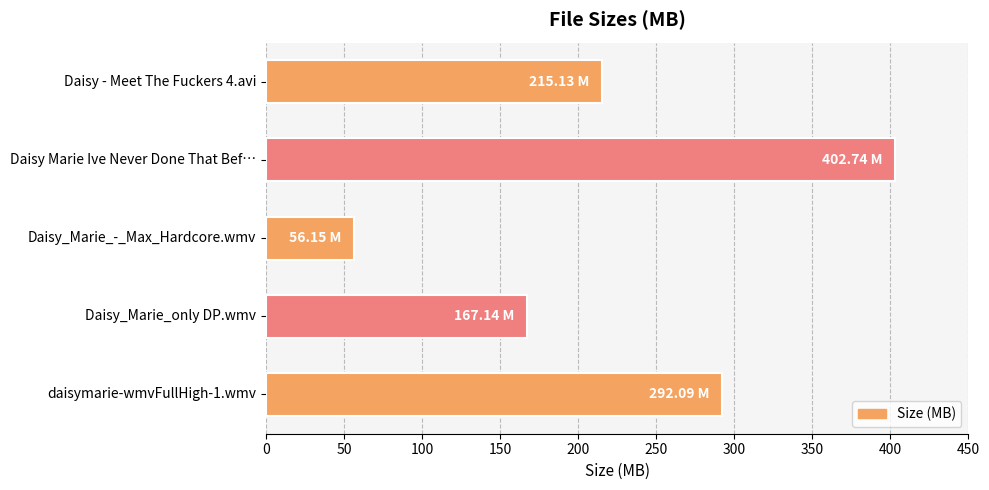

List the labels in order of value, smallest first.

Daisy_Marie_-_Max_Hardcore.wmv, Daisy_Marie_only DP.wmv, Daisy - Meet The Fuckers 4.avi, daisymarie-wmvFullHigh-1.wmv, Daisy Marie Ive Never Done That Bef…